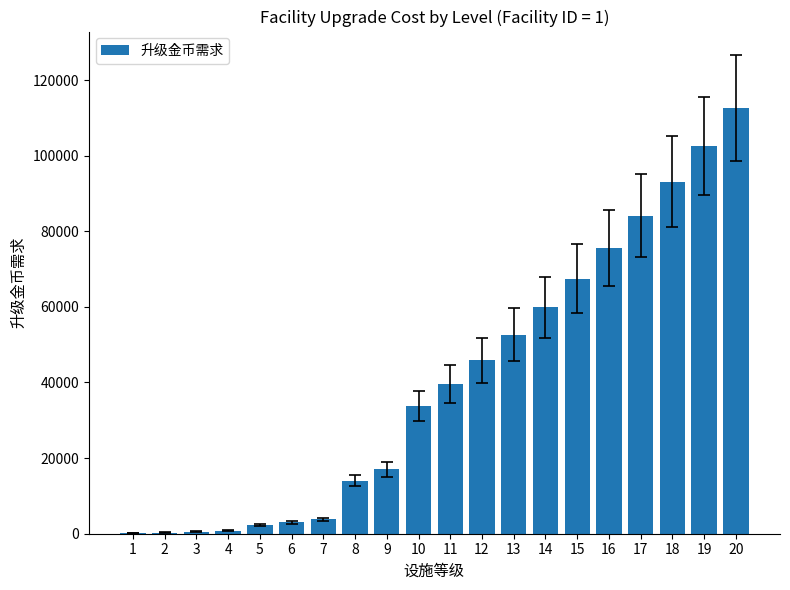

What is the ratio of the value at 10 to the value at 16?

0.4